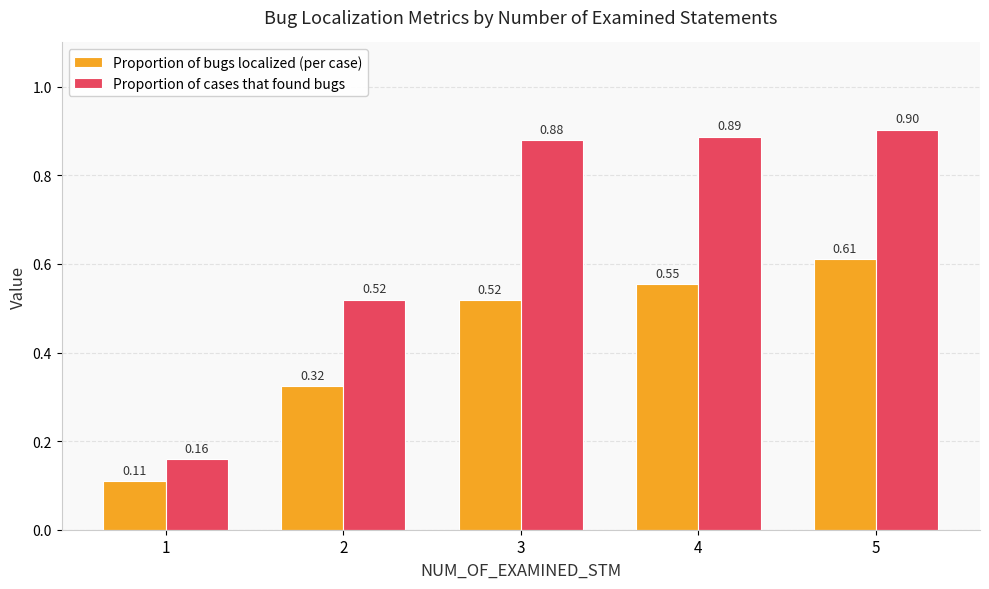

What is the sum of the Proportion of bugs localized (per case) values at 2 and 5?

0.9